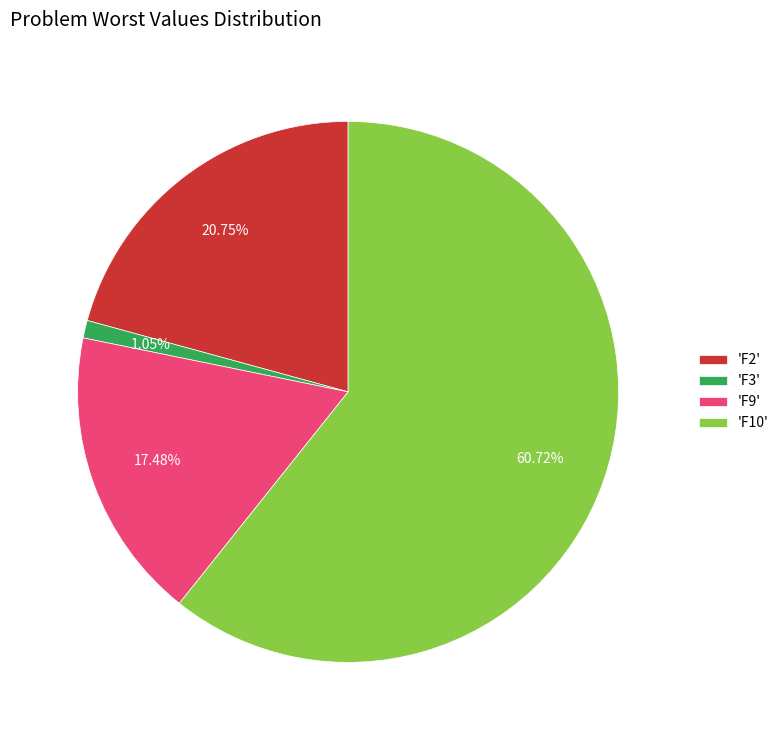

Do 'F10' and 'F3' together represent more than half of the pie?

Yes